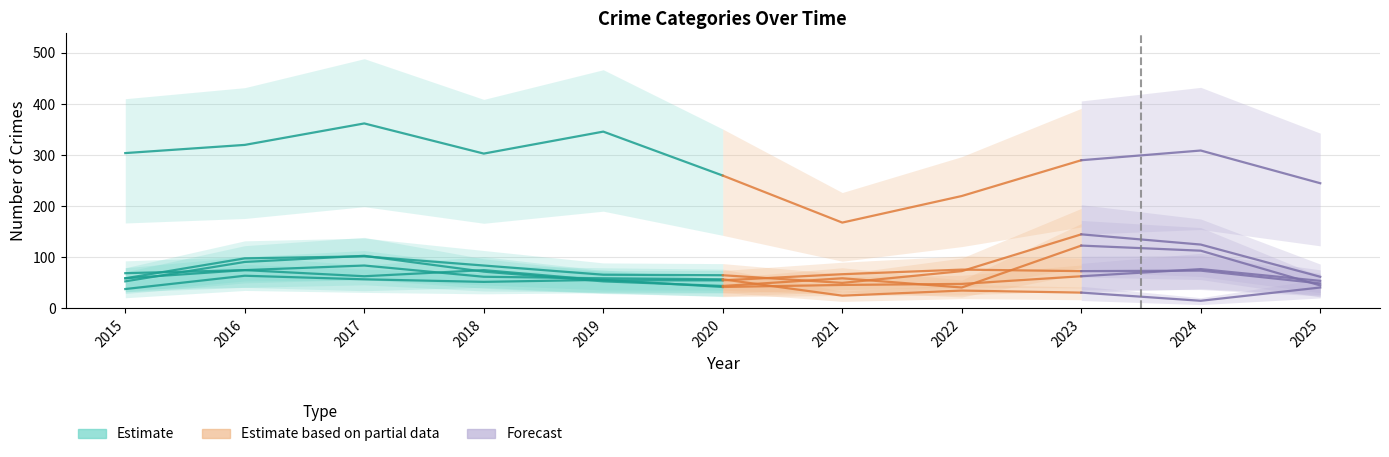

At which label does Aggravated Assault reach its peak?

2024